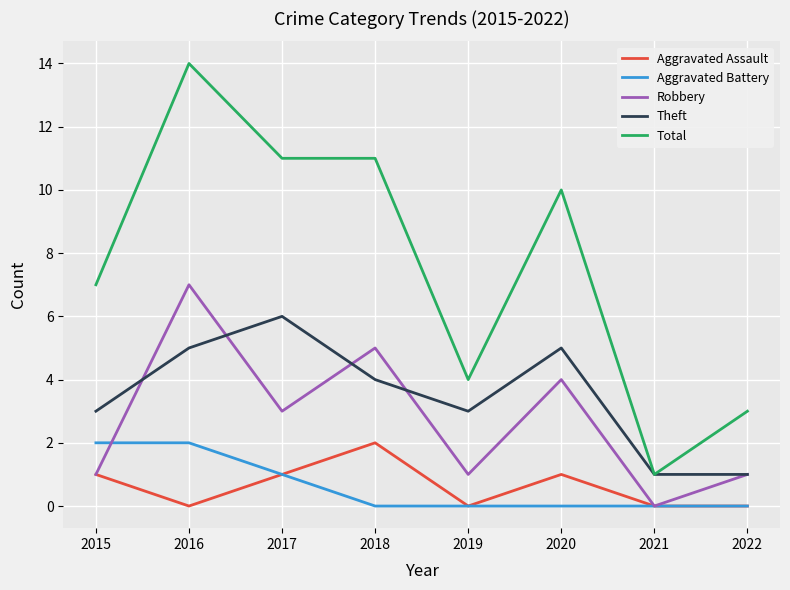

What is the difference between the second highest and minimum values in the Aggravated Battery series?

2